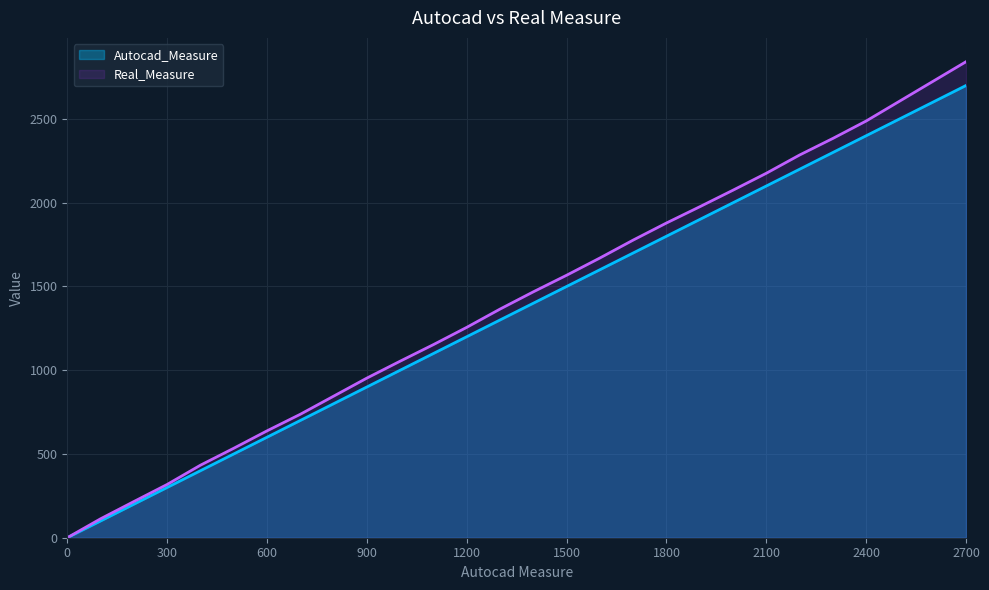

True or false: Autocad_Measure and Real_Measure cross at least once.

False